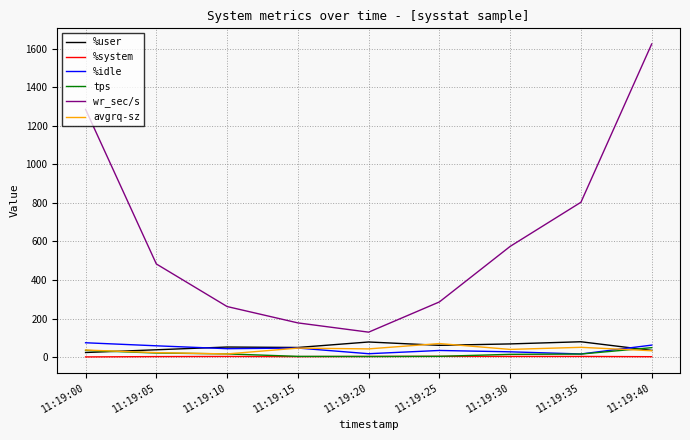

What is the highest value of the tps series?

49.2